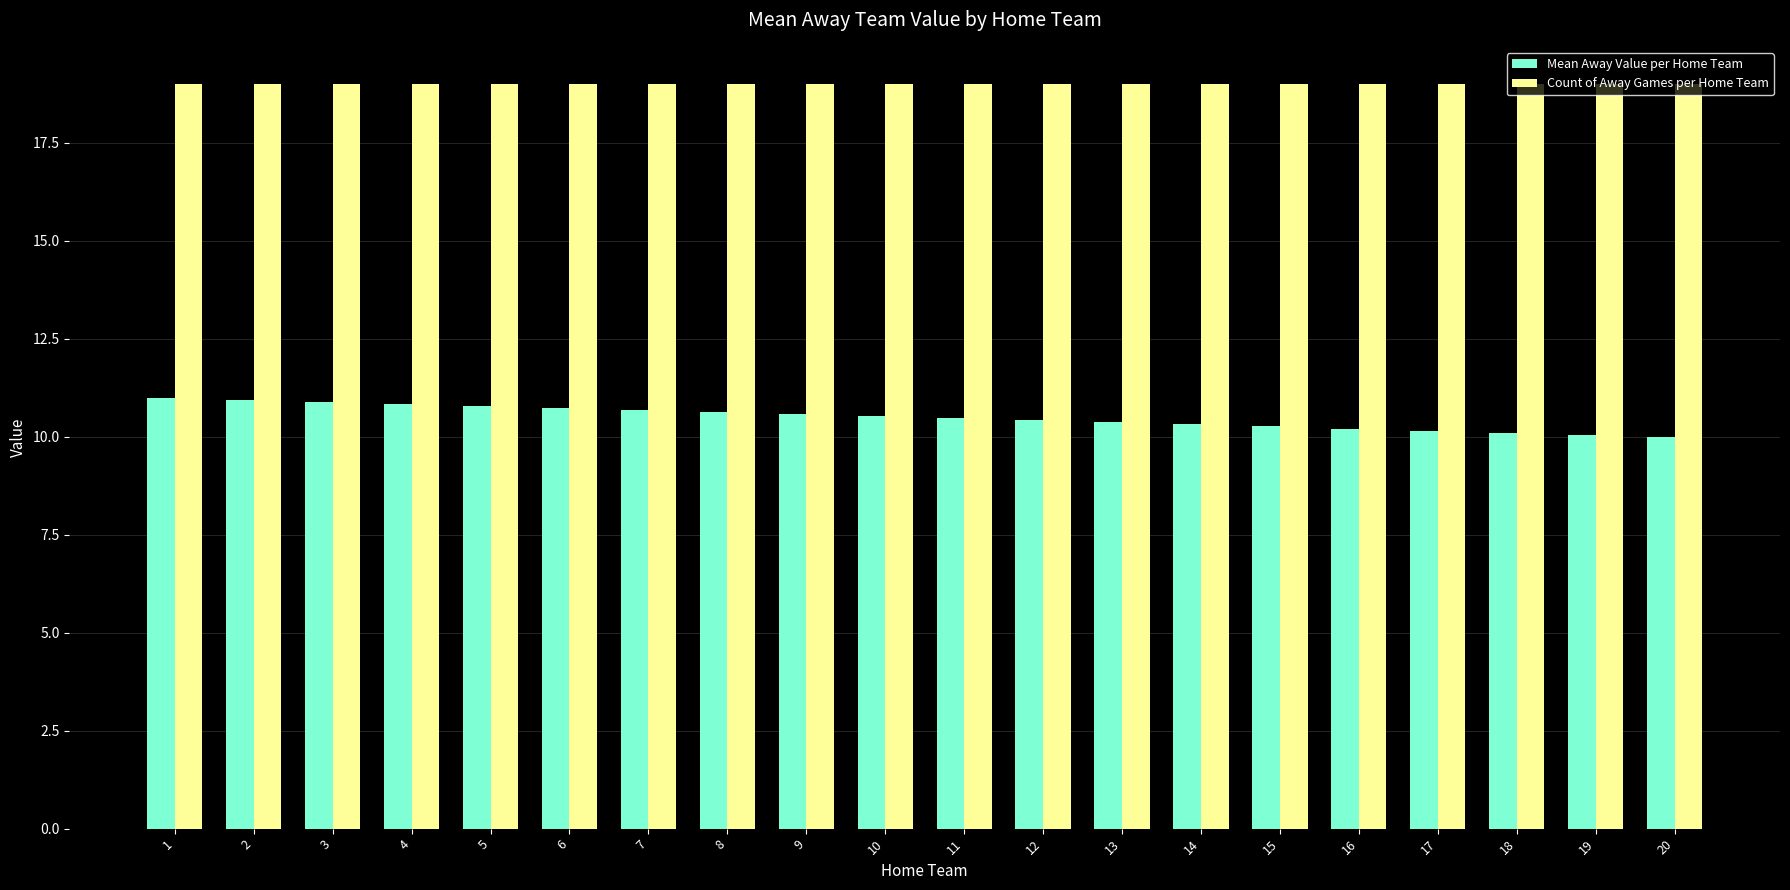

Rank the series by their average value, from lowest to highest.

Mean Away Value per Home Team, Count of Away Games per Home Team